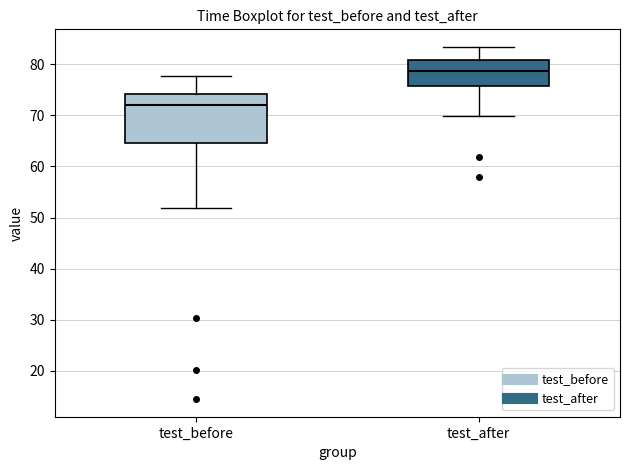

Where is the lower edge of the box for test_before on the y-axis? The values are not printed on the chart, so give them approximately, as read against the axis.

64